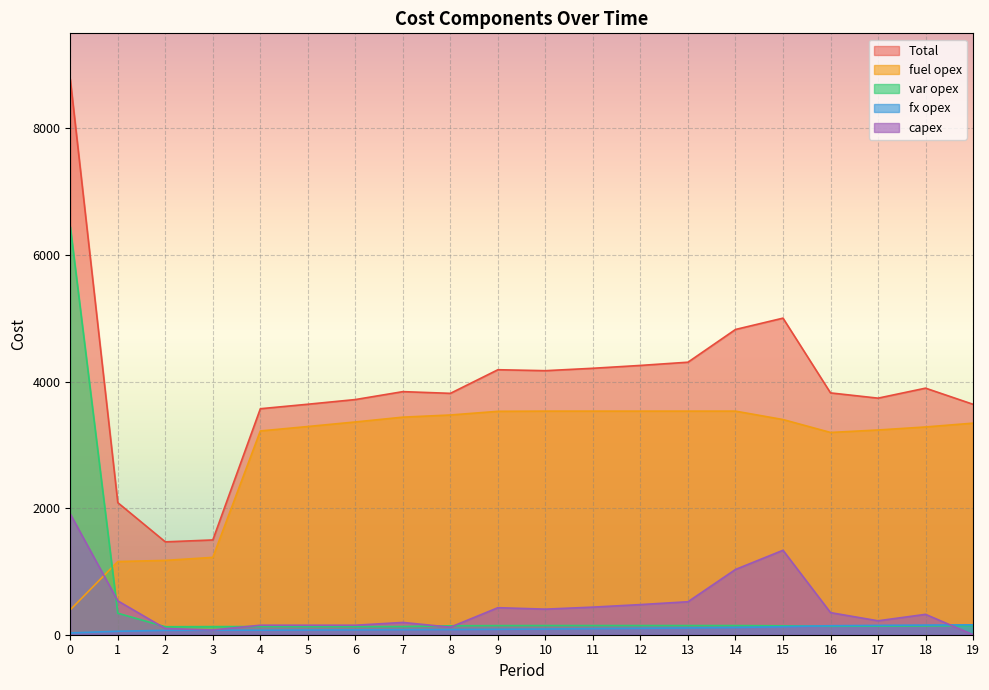

At which category does var opex reach its first local valley?

2